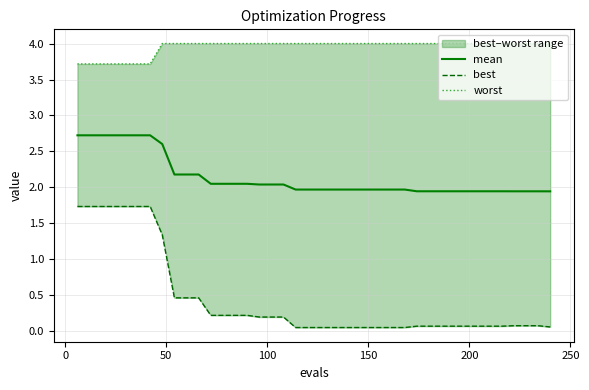

The worst series shows 1.5 at 250. True or false?

False